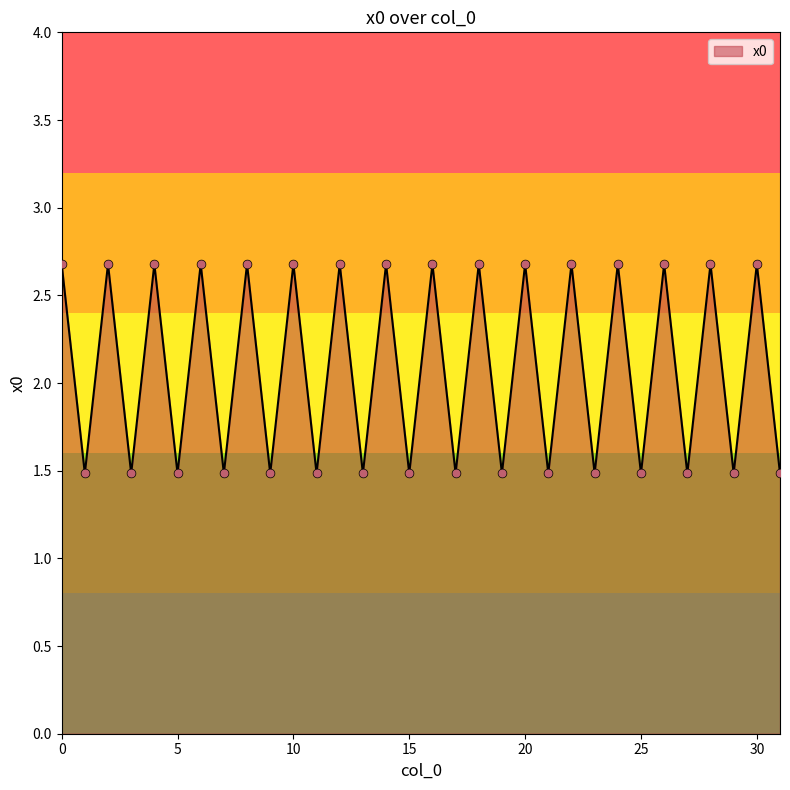

What is the smallest value displayed?

1.5